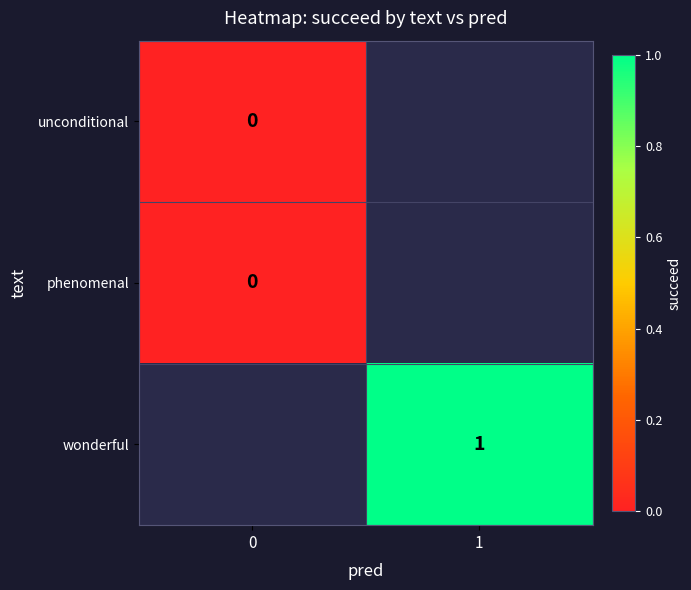

True or false: wonderful has a value of 0 at 1.

False